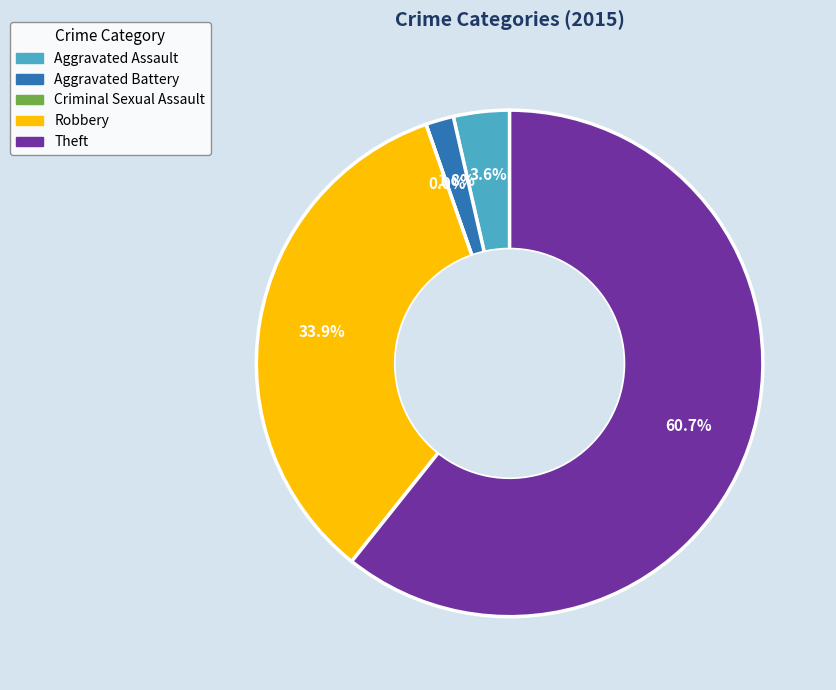

Which slice represents more than half of the pie?

Theft